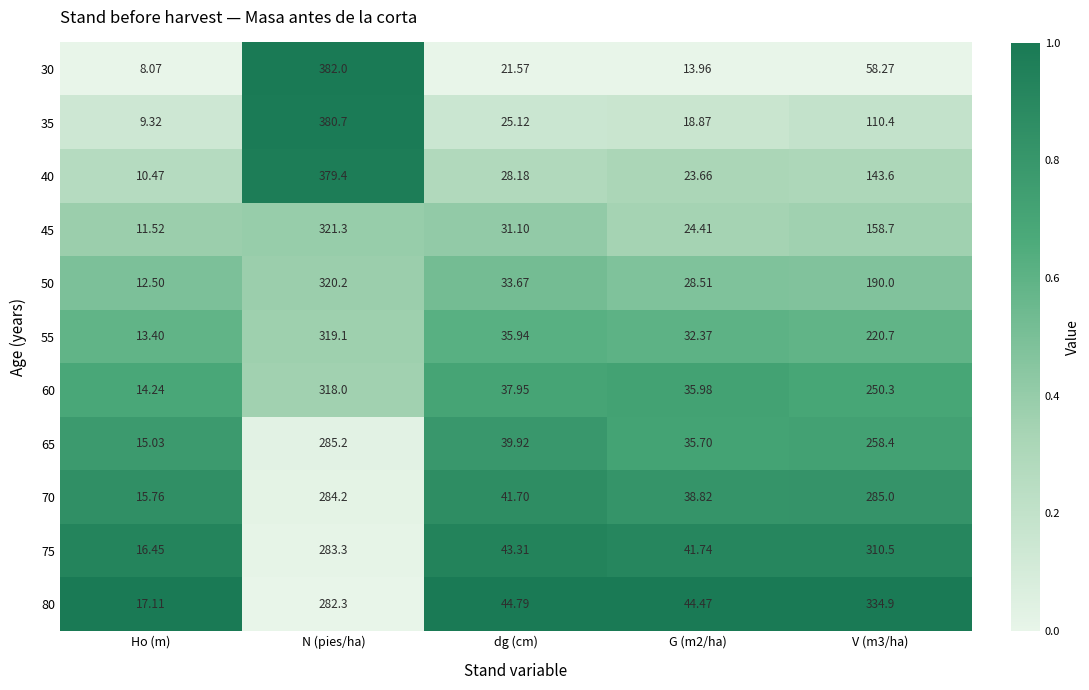

Which category has the lowest value across all series?

Ho (m)